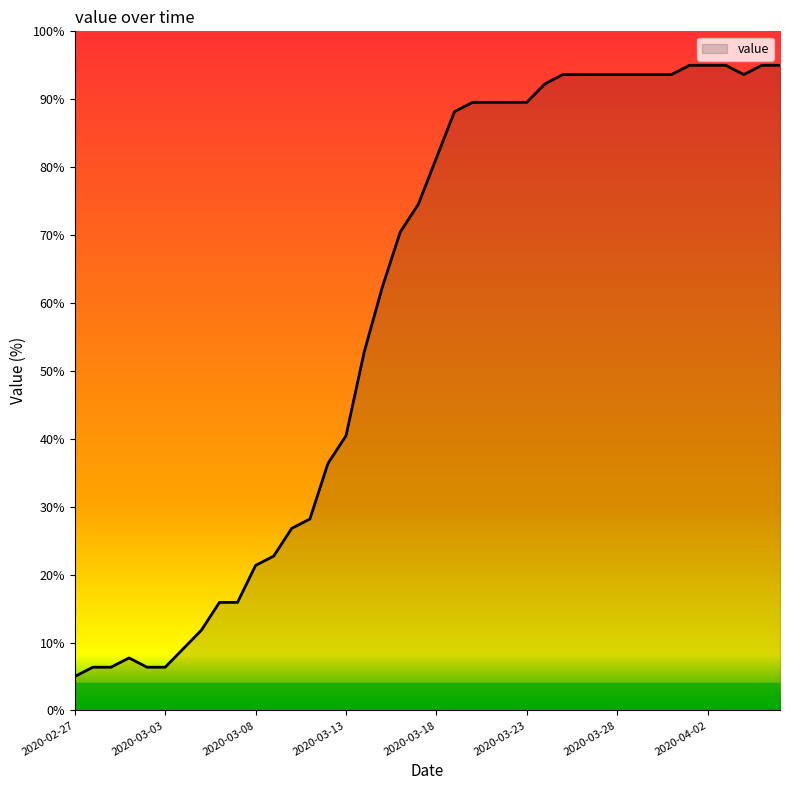

What is the minimum value shown in the chart?

5.0